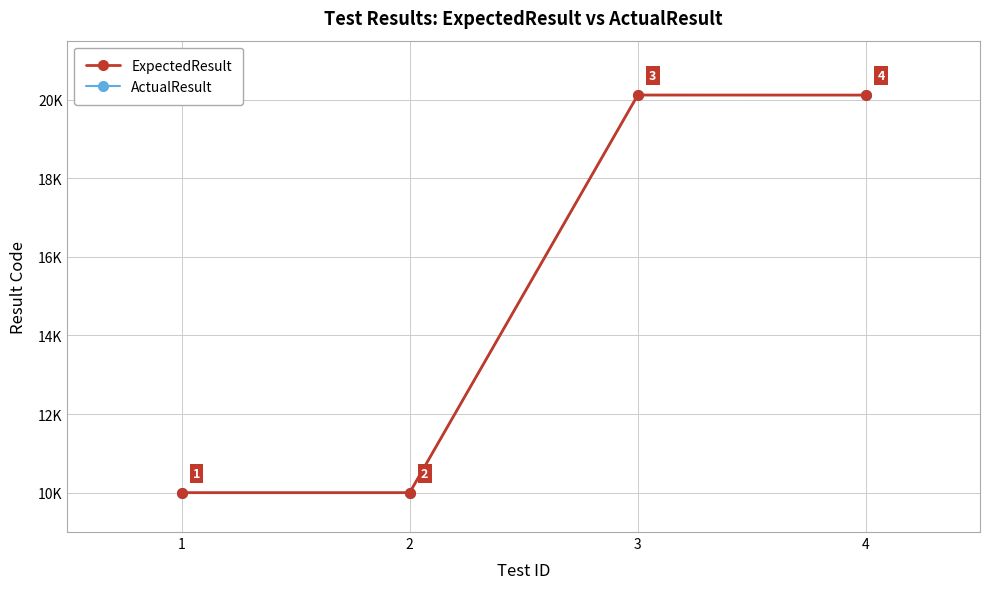

True or false: ExpectedResult has a value of 2879 at 2.

False